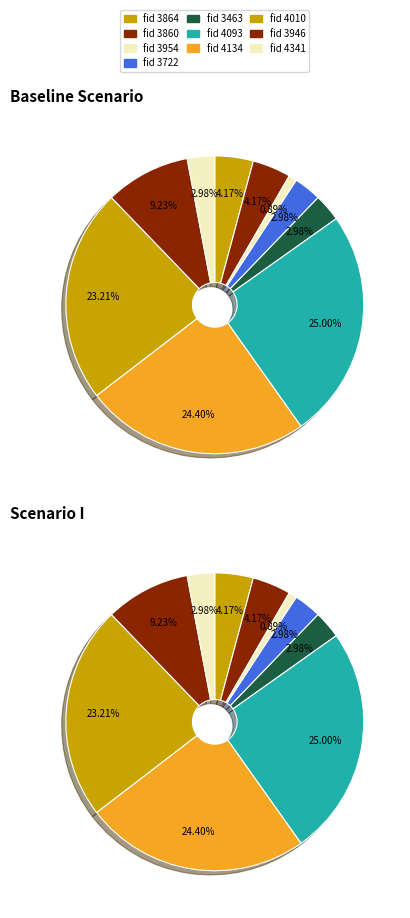

Rank the categories by value from highest to lowest.

4093, 4134, 4010, 3946, 3864, 3860, 3722, 3463, 4341, 3954